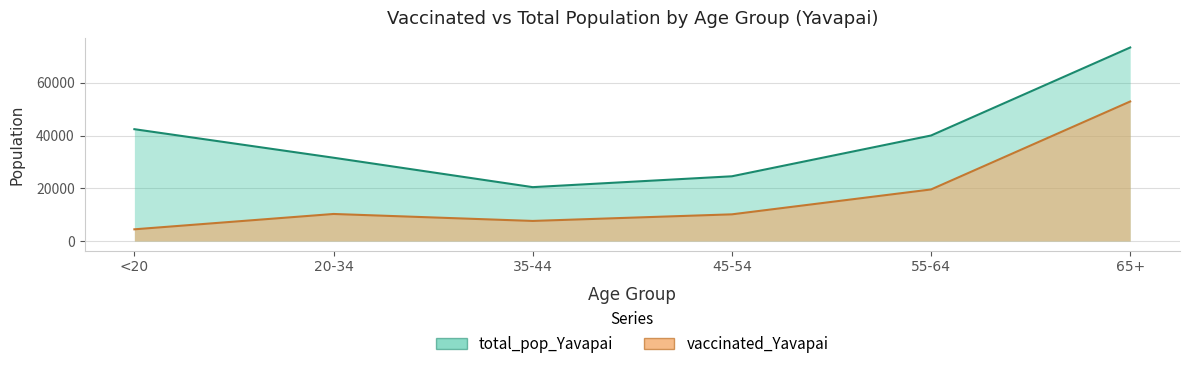

Which label corresponds to the largest value in the chart?

65+